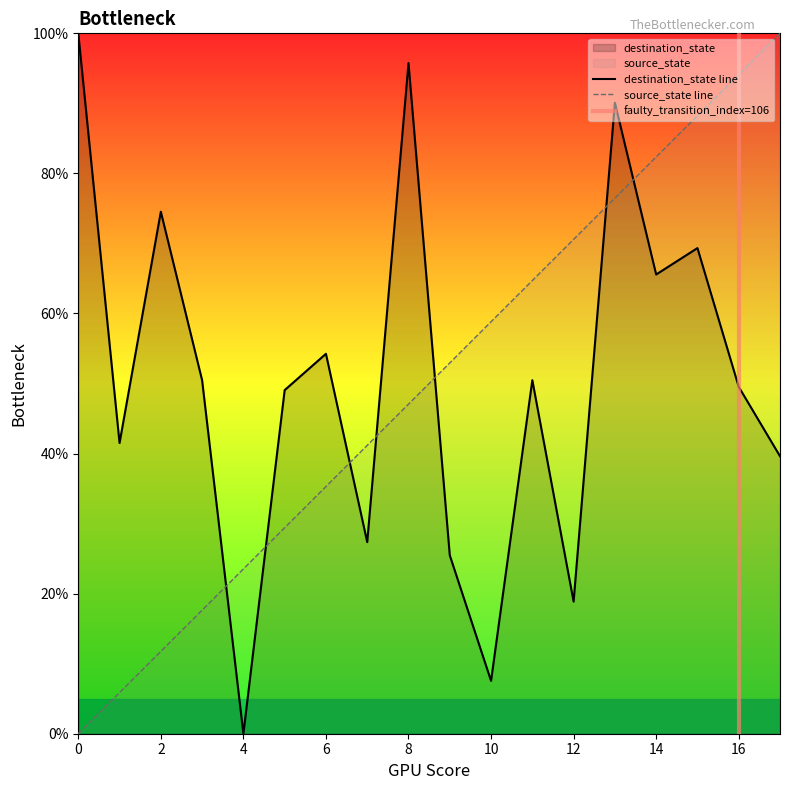

Is it true that source_state line equals 0.0 at 0?

True